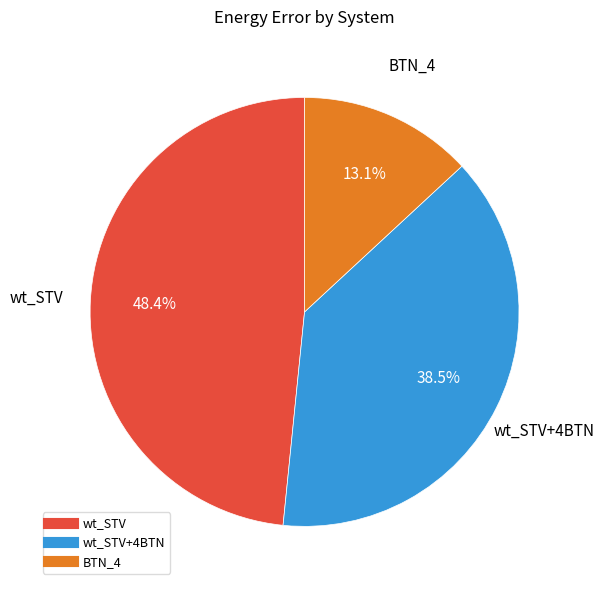

Is there a majority slice in this chart?

No